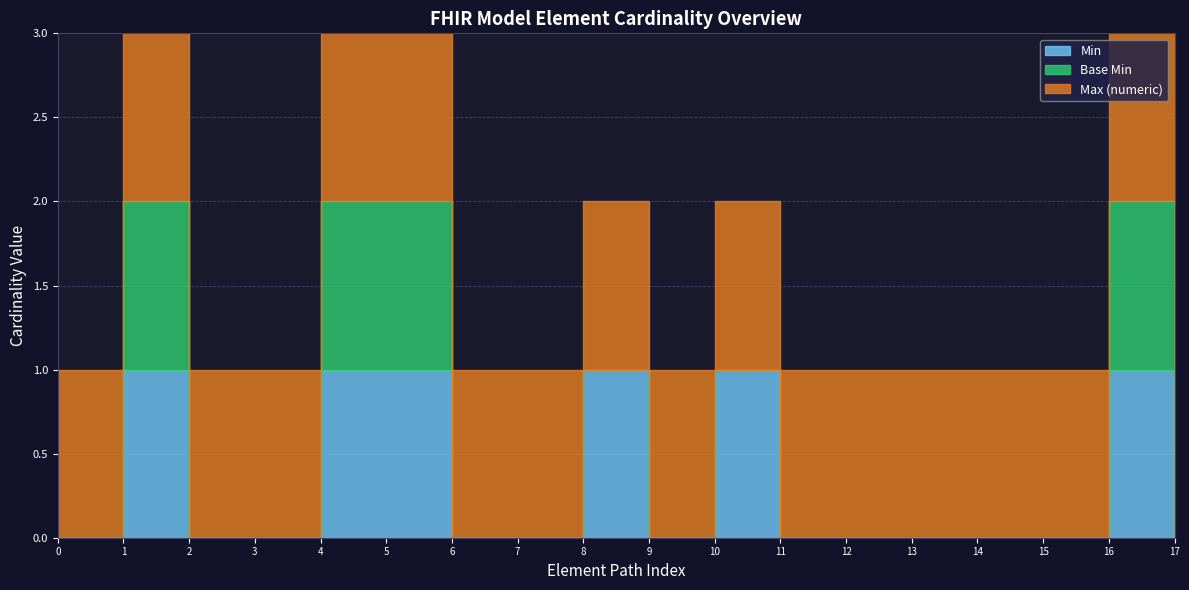

True or false: Max (numeric) and Base Min intersect in this chart.

False